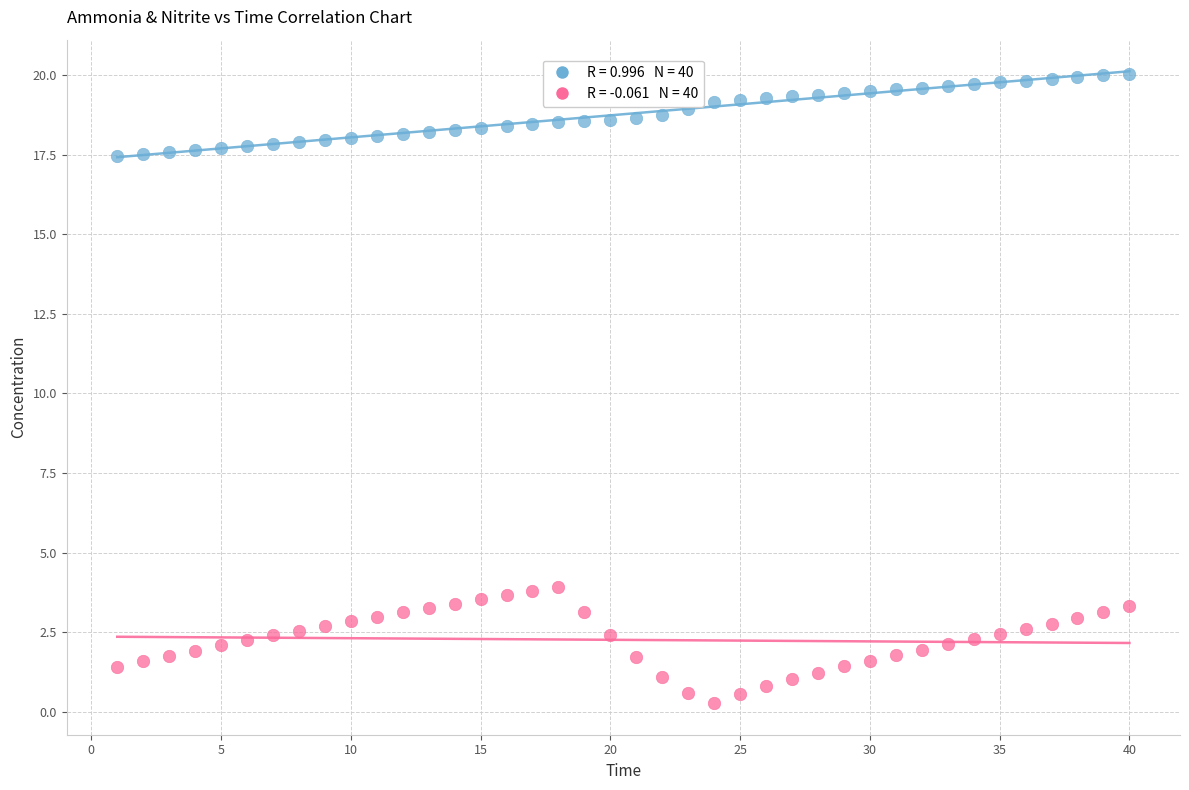

Across all data points, what is the range of X values (max minus min)?

39.0